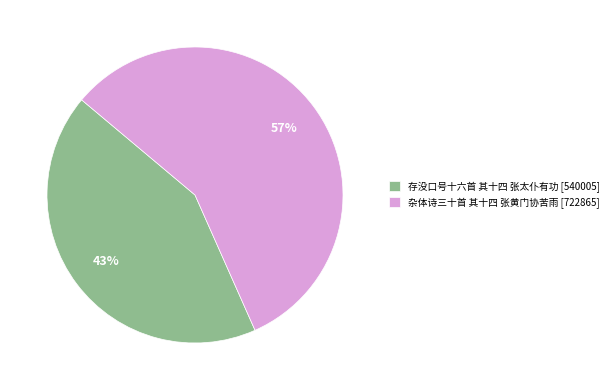

Which slice is the smallest?

存没口号十六首 其十四 张太仆有功